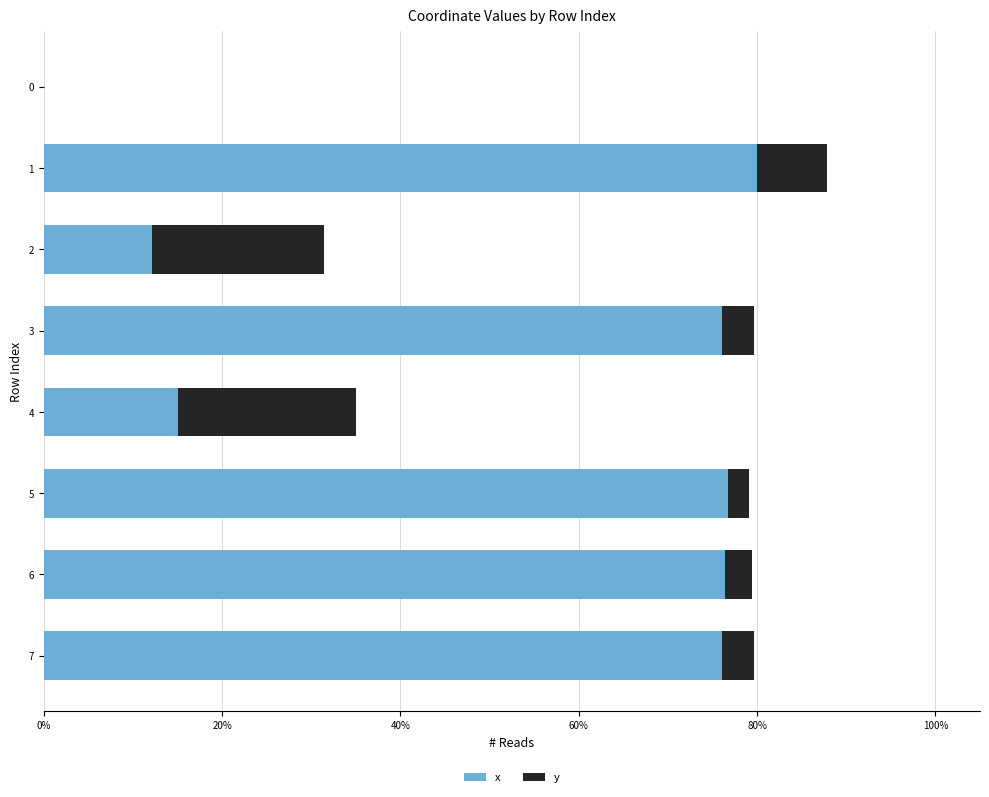

The value of x at 2 is 4.2. True or false?

False